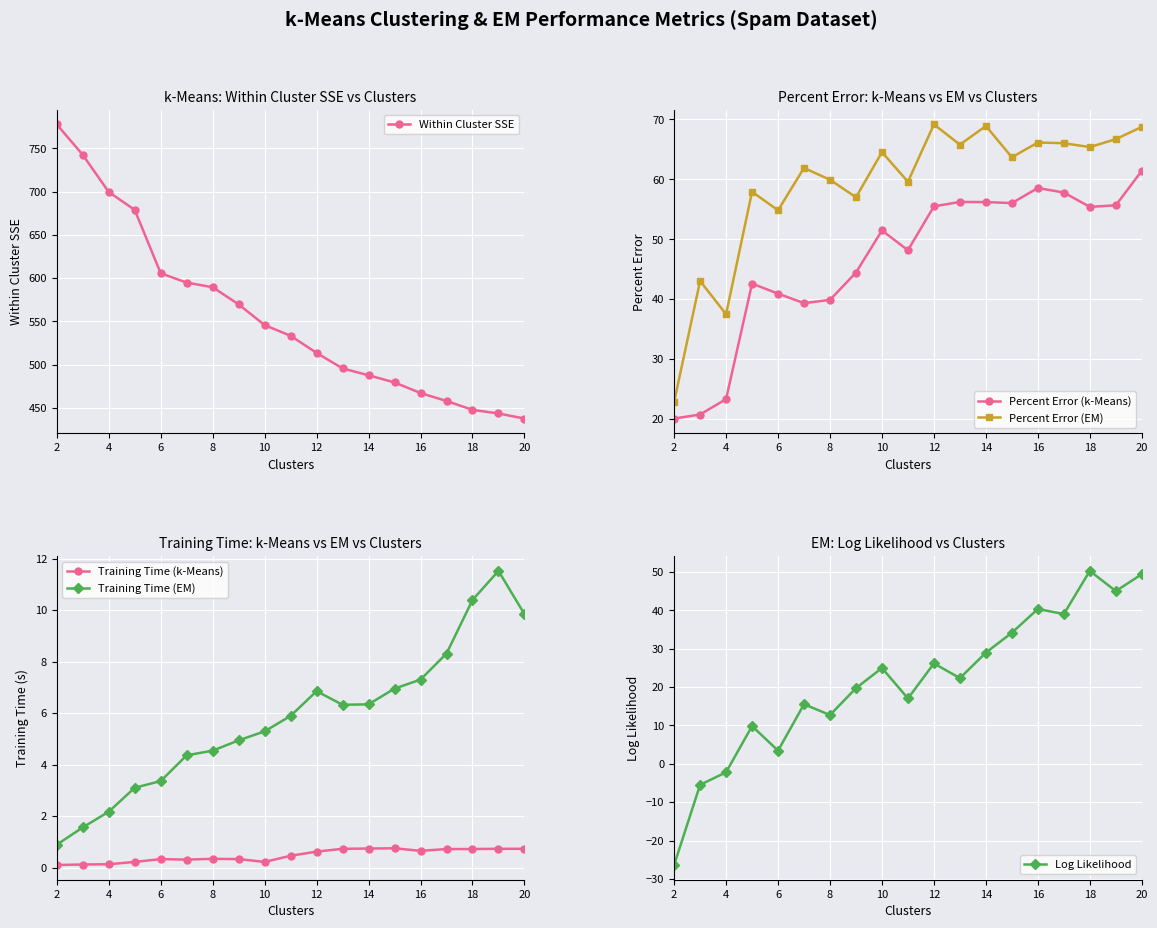

Where is the first local minimum for Percent Error (EM)?

4